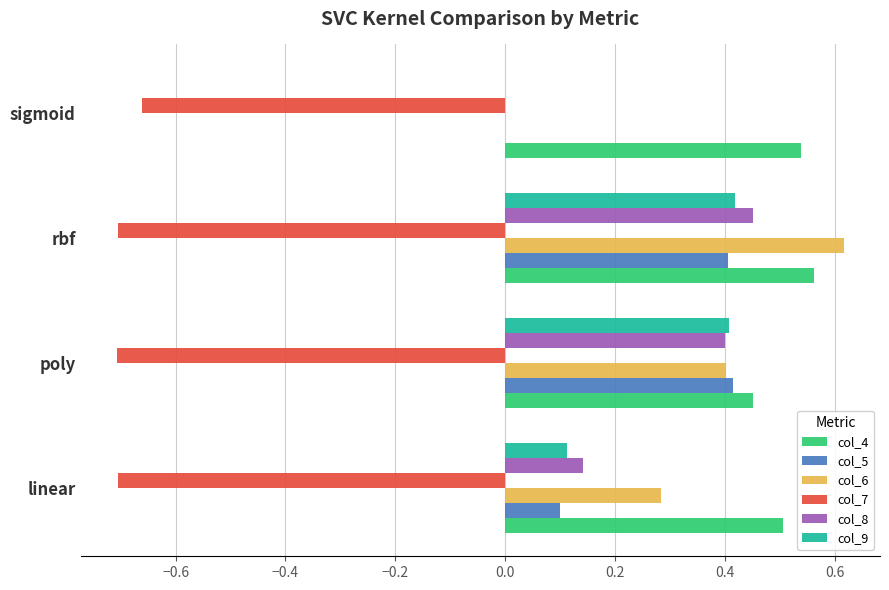

What is the sum of all col_9 values?

0.9